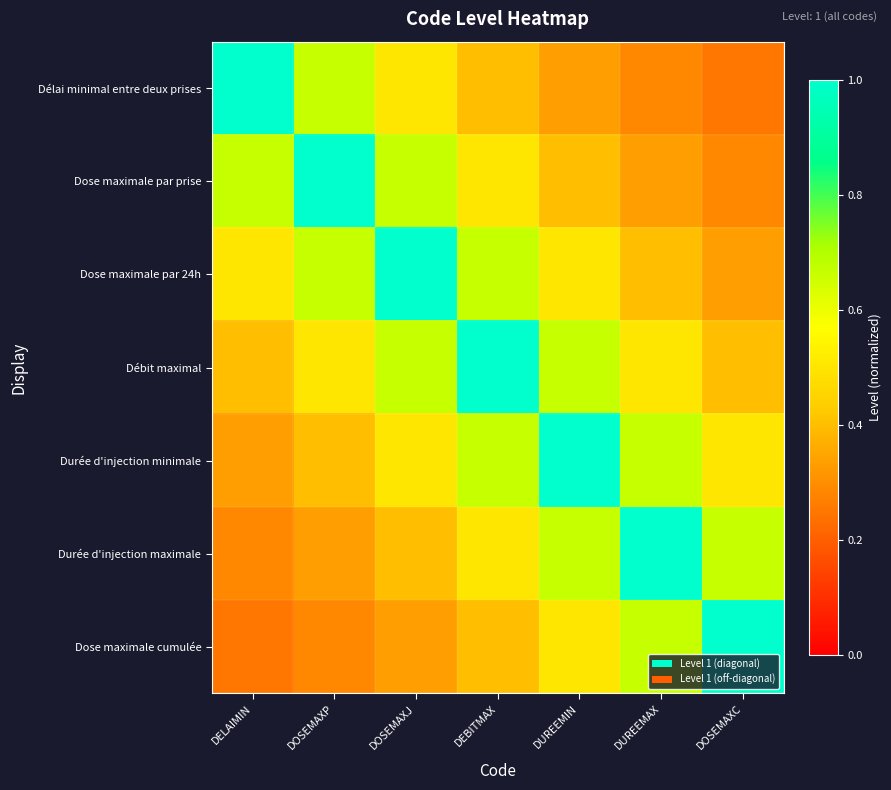

Reading left to right, extract all data points from this chart.

Délai minimal entre deux prises: DELAIMIN=1.0	DOSEMAXP=0.7	DOSEMAXJ=0.5	DEBITMAX=0.4	DUREEMIN=0.3	DUREEMAX=0.3	DOSEMAXC=0.2
Dose maximale par prise: DELAIMIN=0.7	DOSEMAXP=1.0	DOSEMAXJ=0.7	DEBITMAX=0.5	DUREEMIN=0.4	DUREEMAX=0.3	DOSEMAXC=0.3
Dose maximale par 24h: DELAIMIN=0.5	DOSEMAXP=0.7	DOSEMAXJ=1.0	DEBITMAX=0.7	DUREEMIN=0.5	DUREEMAX=0.4	DOSEMAXC=0.3
Débit maximal: DELAIMIN=0.4	DOSEMAXP=0.5	DOSEMAXJ=0.7	DEBITMAX=1.0	DUREEMIN=0.7	DUREEMAX=0.5	DOSEMAXC=0.4
Durée d'injection minimale: DELAIMIN=0.3	DOSEMAXP=0.4	DOSEMAXJ=0.5	DEBITMAX=0.7	DUREEMIN=1.0	DUREEMAX=0.7	DOSEMAXC=0.5
Durée d'injection maximale: DELAIMIN=0.3	DOSEMAXP=0.3	DOSEMAXJ=0.4	DEBITMAX=0.5	DUREEMIN=0.7	DUREEMAX=1.0	DOSEMAXC=0.7
Dose maximale cumulée: DELAIMIN=0.2	DOSEMAXP=0.3	DOSEMAXJ=0.3	DEBITMAX=0.4	DUREEMIN=0.5	DUREEMAX=0.7	DOSEMAXC=1.0